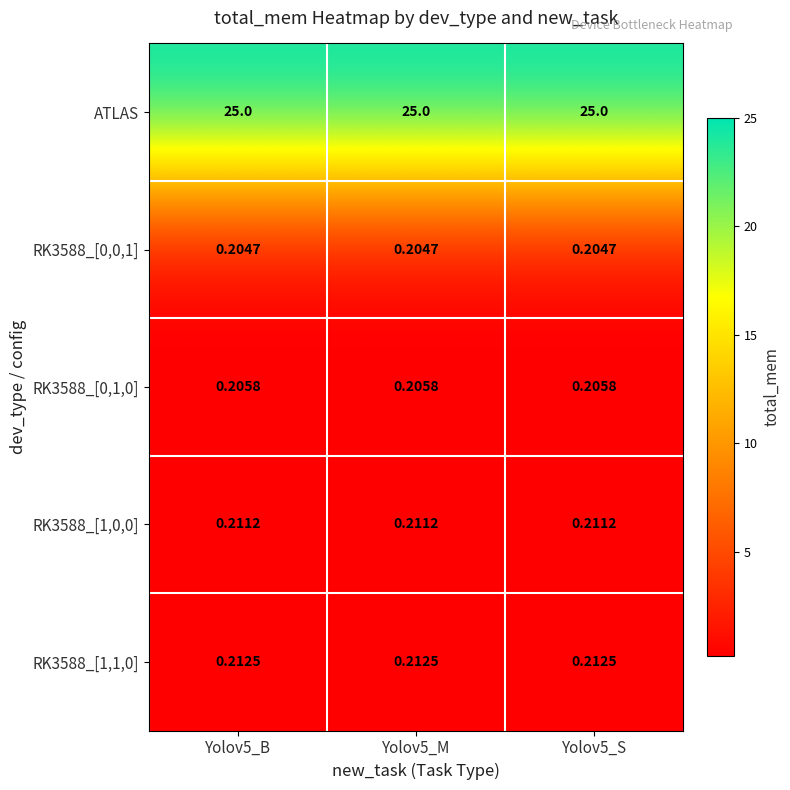

How many distinct data groups are displayed?

5